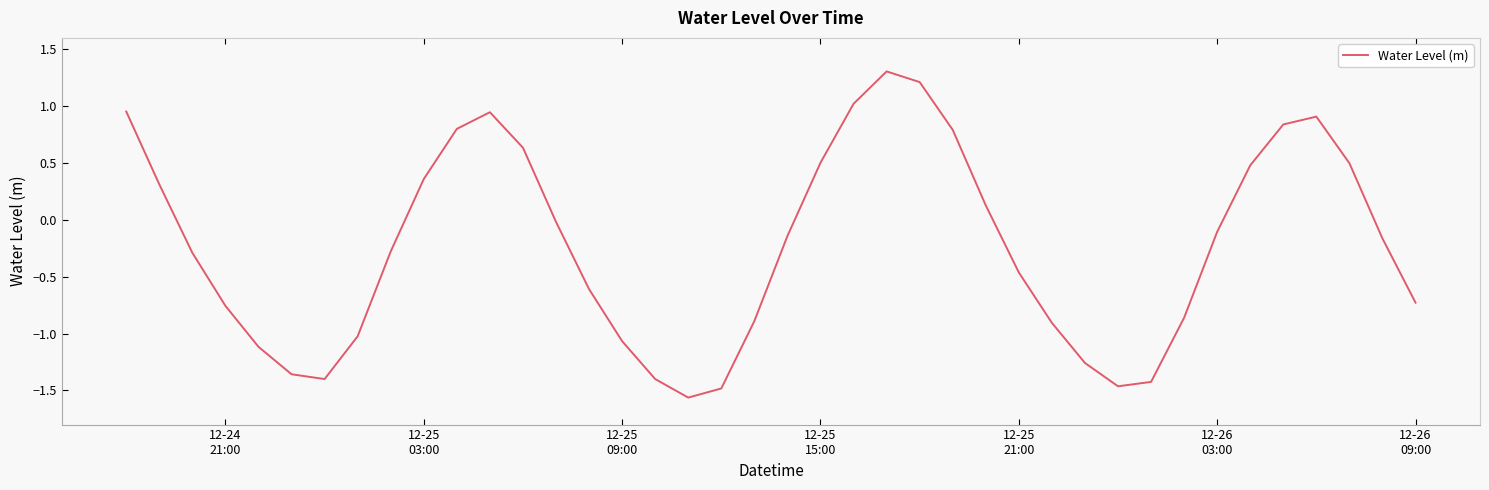

What is the difference between the maximum and minimum values?

2.9